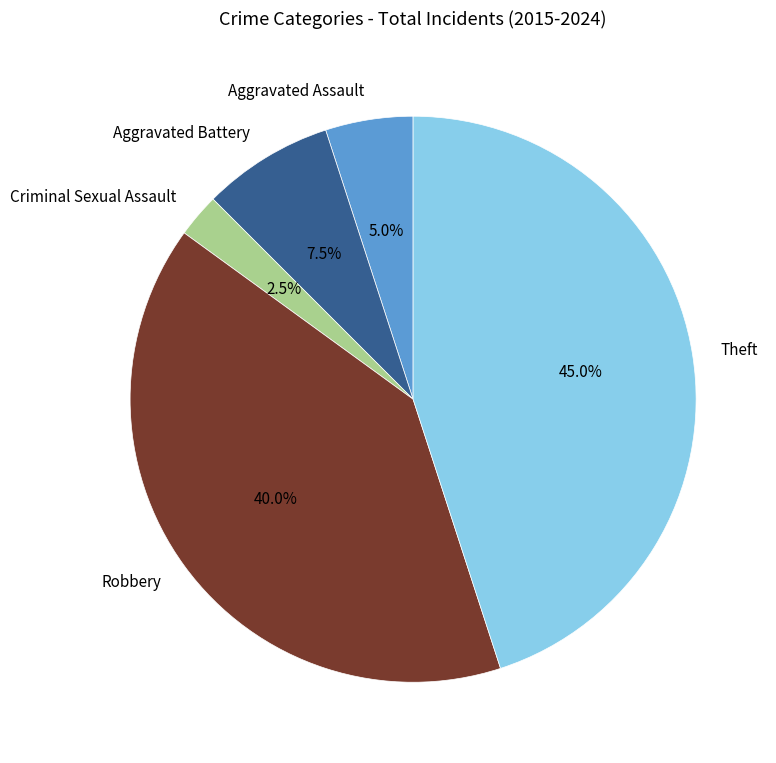

To the nearest percent, what is the difference between the largest and smallest slice percentages?

42%